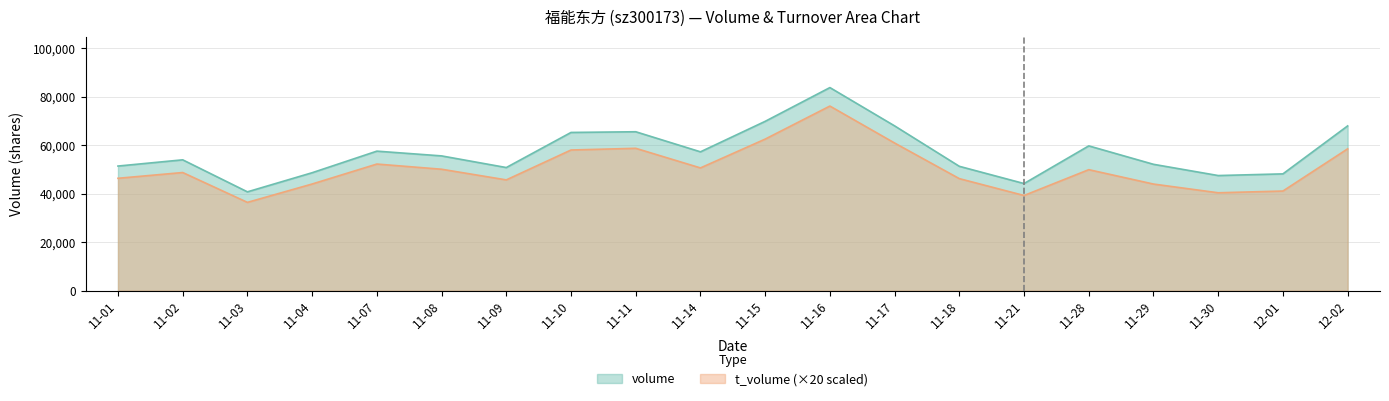

Rank the series by their average value, from lowest to highest.

t_volume (×20 scaled), volume